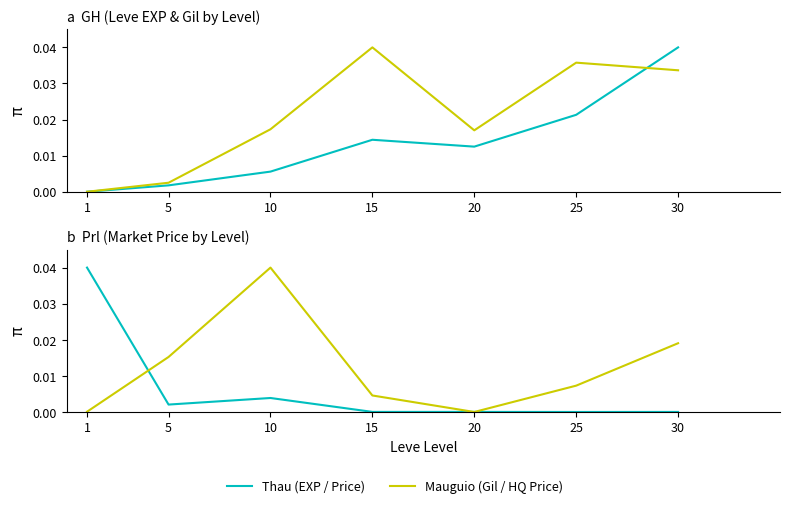

True or false: currentAveragePrice has more than 0 points higher than both neighbors.

True